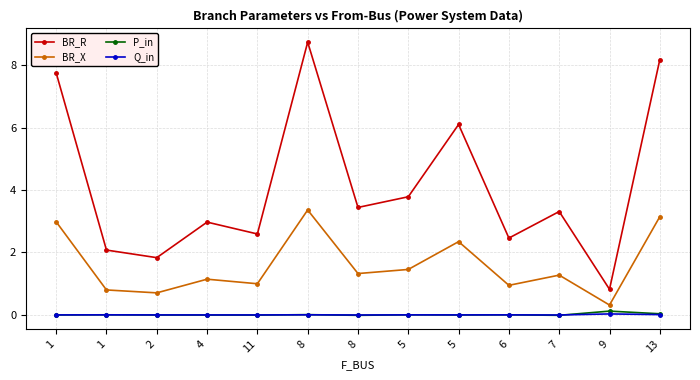

Count the BR_X values in the range 0 to 2.

9